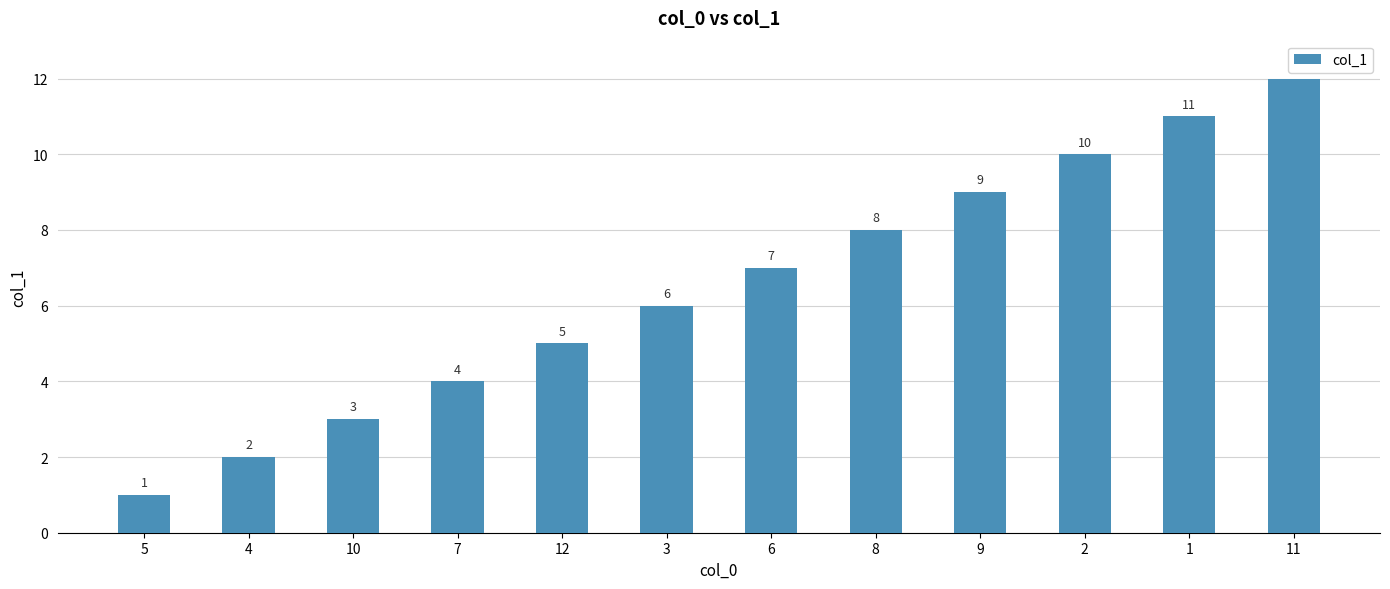

What is the change in value from 12 to 8?

+3